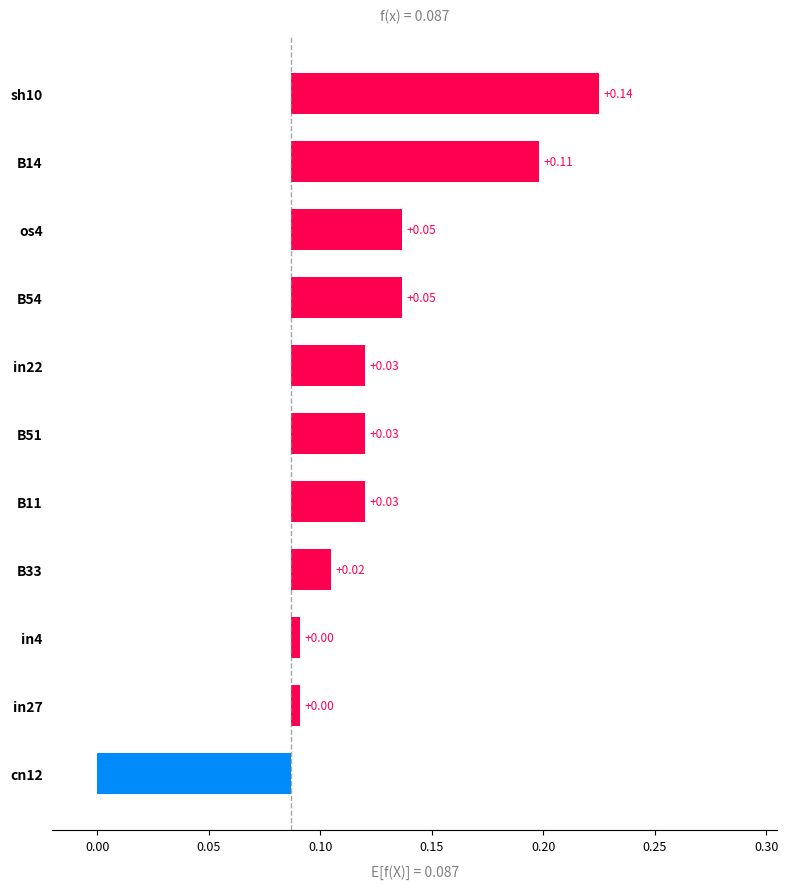

Count the number of data series in this chart.

1